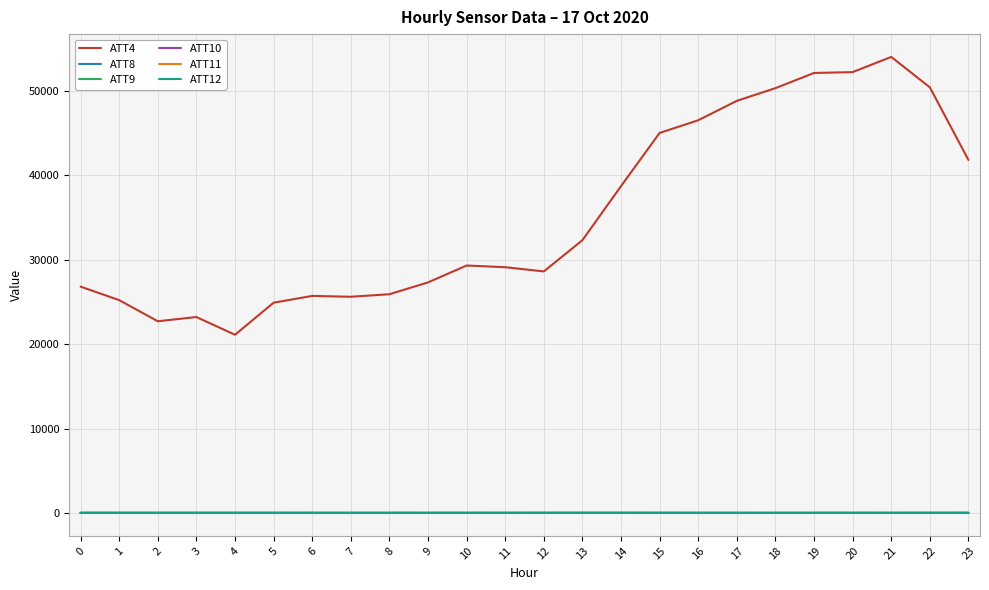

Which series has the largest total across all categories?

ATT4